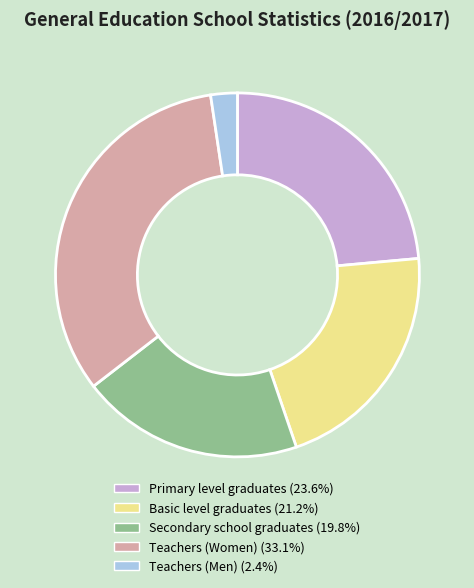

Do Basic level graduates and Teachers (Men) together represent more than half of the pie?

No